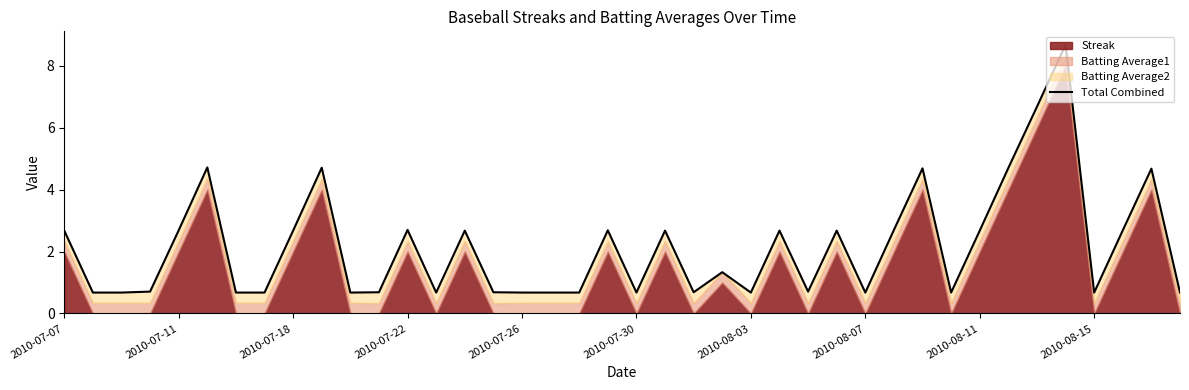

How many points are lower than both their immediate neighbors (excluding endpoints)?

9